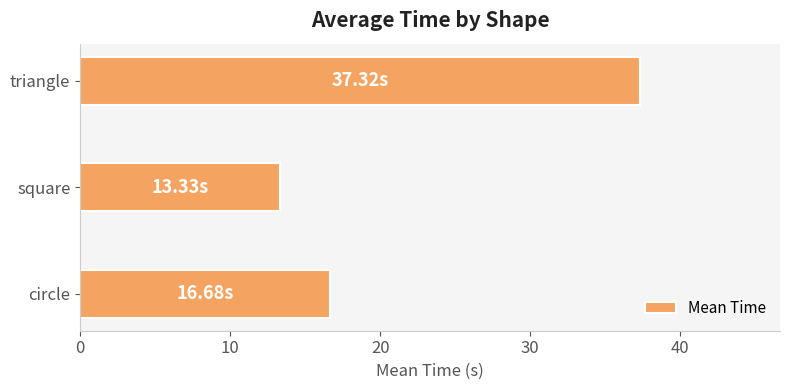

What is the average value?

22.4